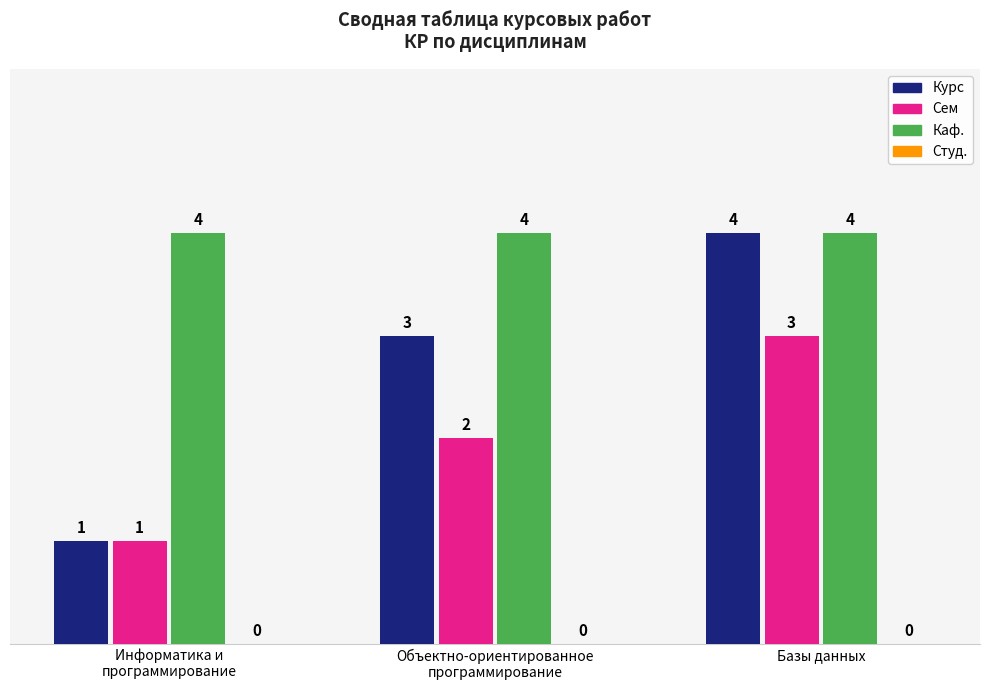

Is the value of Курс at Базы данных greater than the value of Сем at Базы данных?

Yes